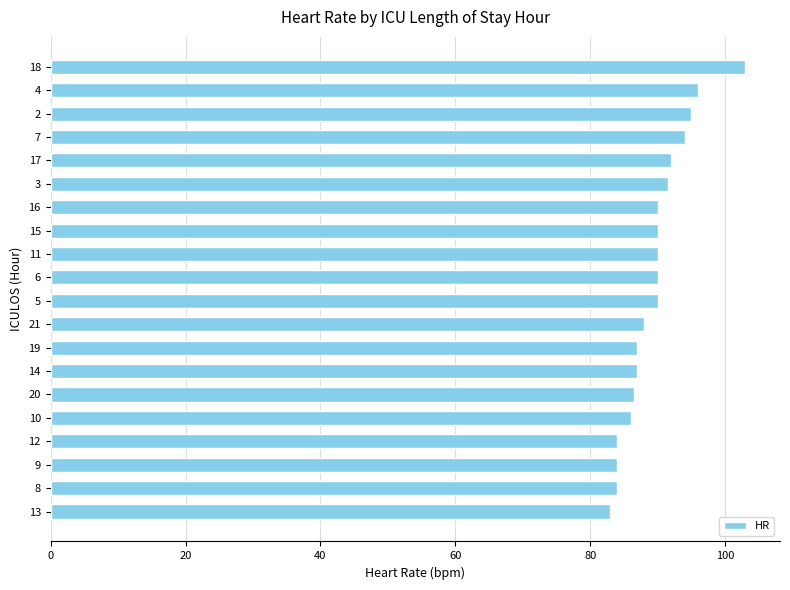

What is the ratio of the value at 5 to the value at 2?

0.9